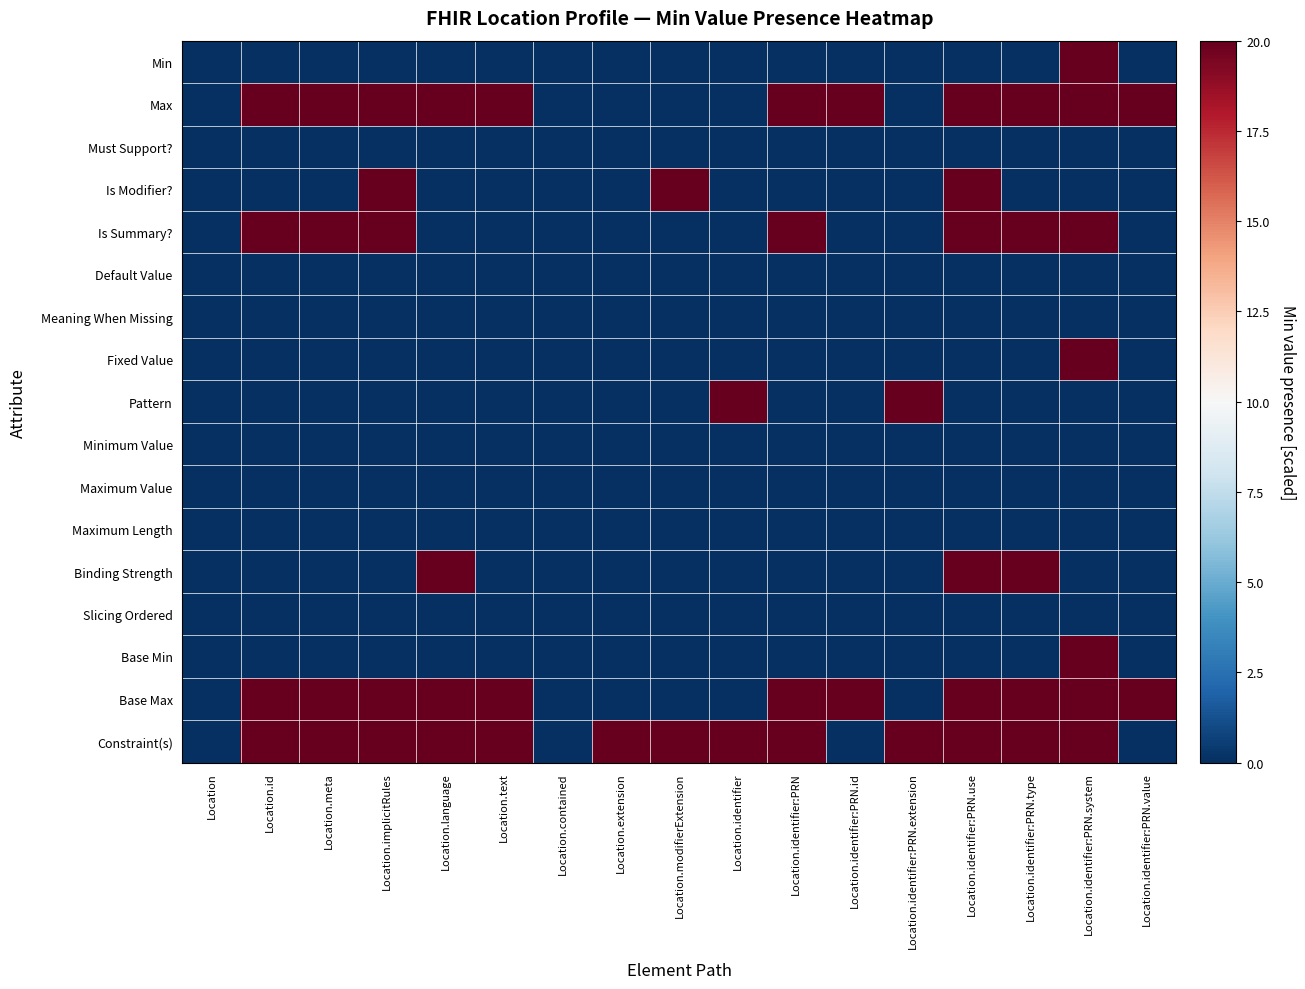

Reading right to left, list all the values displayed in this chart.

Min: Location.identifier:PRN.value=0	Location.identifier:PRN.system=20	Location.identifier:PRN.type=0	Location.identifier:PRN.use=0	Location.identifier:PRN.extension=0	Location.identifier:PRN.id=0	Location.identifier:PRN=0	Location.identifier=0	Location.modifierExtension=0	Location.extension=0	Location.contained=0	Location.text=0	Location.language=0	Location.implicitRules=0	Location.meta=0	Location.id=0	Location=0
Max: Location.identifier:PRN.value=20	Location.identifier:PRN.system=20	Location.identifier:PRN.type=20	Location.identifier:PRN.use=20	Location.identifier:PRN.extension=0	Location.identifier:PRN.id=20	Location.identifier:PRN=20	Location.identifier=0	Location.modifierExtension=0	Location.extension=0	Location.contained=0	Location.text=20	Location.language=20	Location.implicitRules=20	Location.meta=20	Location.id=20	Location=0
Must Support?: Location.identifier:PRN.value=0	Location.identifier:PRN.system=0	Location.identifier:PRN.type=0	Location.identifier:PRN.use=0	Location.identifier:PRN.extension=0	Location.identifier:PRN.id=0	Location.identifier:PRN=0	Location.identifier=0	Location.modifierExtension=0	Location.extension=0	Location.contained=0	Location.text=0	Location.language=0	Location.implicitRules=0	Location.meta=0	Location.id=0	Location=0
Is Modifier?: Location.identifier:PRN.value=0	Location.identifier:PRN.system=0	Location.identifier:PRN.type=0	Location.identifier:PRN.use=20	Location.identifier:PRN.extension=0	Location.identifier:PRN.id=0	Location.identifier:PRN=0	Location.identifier=0	Location.modifierExtension=20	Location.extension=0	Location.contained=0	Location.text=0	Location.language=0	Location.implicitRules=20	Location.meta=0	Location.id=0	Location=0
Is Summary?: Location.identifier:PRN.value=0	Location.identifier:PRN.system=20	Location.identifier:PRN.type=20	Location.identifier:PRN.use=20	Location.identifier:PRN.extension=0	Location.identifier:PRN.id=0	Location.identifier:PRN=20	Location.identifier=0	Location.modifierExtension=0	Location.extension=0	Location.contained=0	Location.text=0	Location.language=0	Location.implicitRules=20	Location.meta=20	Location.id=20	Location=0
Default Value: Location.identifier:PRN.value=0	Location.identifier:PRN.system=0	Location.identifier:PRN.type=0	Location.identifier:PRN.use=0	Location.identifier:PRN.extension=0	Location.identifier:PRN.id=0	Location.identifier:PRN=0	Location.identifier=0	Location.modifierExtension=0	Location.extension=0	Location.contained=0	Location.text=0	Location.language=0	Location.implicitRules=0	Location.meta=0	Location.id=0	Location=0
Meaning When Missing: Location.identifier:PRN.value=0	Location.identifier:PRN.system=0	Location.identifier:PRN.type=0	Location.identifier:PRN.use=0	Location.identifier:PRN.extension=0	Location.identifier:PRN.id=0	Location.identifier:PRN=0	Location.identifier=0	Location.modifierExtension=0	Location.extension=0	Location.contained=0	Location.text=0	Location.language=0	Location.implicitRules=0	Location.meta=0	Location.id=0	Location=0
Fixed Value: Location.identifier:PRN.value=0	Location.identifier:PRN.system=20	Location.identifier:PRN.type=0	Location.identifier:PRN.use=0	Location.identifier:PRN.extension=0	Location.identifier:PRN.id=0	Location.identifier:PRN=0	Location.identifier=0	Location.modifierExtension=0	Location.extension=0	Location.contained=0	Location.text=0	Location.language=0	Location.implicitRules=0	Location.meta=0	Location.id=0	Location=0
Pattern: Location.identifier:PRN.value=0	Location.identifier:PRN.system=0	Location.identifier:PRN.type=0	Location.identifier:PRN.use=0	Location.identifier:PRN.extension=20	Location.identifier:PRN.id=0	Location.identifier:PRN=0	Location.identifier=20	Location.modifierExtension=0	Location.extension=0	Location.contained=0	Location.text=0	Location.language=0	Location.implicitRules=0	Location.meta=0	Location.id=0	Location=0
Minimum Value: Location.identifier:PRN.value=0	Location.identifier:PRN.system=0	Location.identifier:PRN.type=0	Location.identifier:PRN.use=0	Location.identifier:PRN.extension=0	Location.identifier:PRN.id=0	Location.identifier:PRN=0	Location.identifier=0	Location.modifierExtension=0	Location.extension=0	Location.contained=0	Location.text=0	Location.language=0	Location.implicitRules=0	Location.meta=0	Location.id=0	Location=0
Maximum Value: Location.identifier:PRN.value=0	Location.identifier:PRN.system=0	Location.identifier:PRN.type=0	Location.identifier:PRN.use=0	Location.identifier:PRN.extension=0	Location.identifier:PRN.id=0	Location.identifier:PRN=0	Location.identifier=0	Location.modifierExtension=0	Location.extension=0	Location.contained=0	Location.text=0	Location.language=0	Location.implicitRules=0	Location.meta=0	Location.id=0	Location=0
Maximum Length: Location.identifier:PRN.value=0	Location.identifier:PRN.system=0	Location.identifier:PRN.type=0	Location.identifier:PRN.use=0	Location.identifier:PRN.extension=0	Location.identifier:PRN.id=0	Location.identifier:PRN=0	Location.identifier=0	Location.modifierExtension=0	Location.extension=0	Location.contained=0	Location.text=0	Location.language=0	Location.implicitRules=0	Location.meta=0	Location.id=0	Location=0
Binding Strength: Location.identifier:PRN.value=0	Location.identifier:PRN.system=0	Location.identifier:PRN.type=20	Location.identifier:PRN.use=20	Location.identifier:PRN.extension=0	Location.identifier:PRN.id=0	Location.identifier:PRN=0	Location.identifier=0	Location.modifierExtension=0	Location.extension=0	Location.contained=0	Location.text=0	Location.language=20	Location.implicitRules=0	Location.meta=0	Location.id=0	Location=0
Slicing Ordered: Location.identifier:PRN.value=0	Location.identifier:PRN.system=0	Location.identifier:PRN.type=0	Location.identifier:PRN.use=0	Location.identifier:PRN.extension=0	Location.identifier:PRN.id=0	Location.identifier:PRN=0	Location.identifier=0	Location.modifierExtension=0	Location.extension=0	Location.contained=0	Location.text=0	Location.language=0	Location.implicitRules=0	Location.meta=0	Location.id=0	Location=0
Base Min: Location.identifier:PRN.value=0	Location.identifier:PRN.system=20	Location.identifier:PRN.type=0	Location.identifier:PRN.use=0	Location.identifier:PRN.extension=0	Location.identifier:PRN.id=0	Location.identifier:PRN=0	Location.identifier=0	Location.modifierExtension=0	Location.extension=0	Location.contained=0	Location.text=0	Location.language=0	Location.implicitRules=0	Location.meta=0	Location.id=0	Location=0
Base Max: Location.identifier:PRN.value=20	Location.identifier:PRN.system=20	Location.identifier:PRN.type=20	Location.identifier:PRN.use=20	Location.identifier:PRN.extension=0	Location.identifier:PRN.id=20	Location.identifier:PRN=20	Location.identifier=0	Location.modifierExtension=0	Location.extension=0	Location.contained=0	Location.text=20	Location.language=20	Location.implicitRules=20	Location.meta=20	Location.id=20	Location=0
Constraint(s): Location.identifier:PRN.value=0	Location.identifier:PRN.system=20	Location.identifier:PRN.type=20	Location.identifier:PRN.use=20	Location.identifier:PRN.extension=20	Location.identifier:PRN.id=0	Location.identifier:PRN=20	Location.identifier=20	Location.modifierExtension=20	Location.extension=20	Location.contained=0	Location.text=20	Location.language=20	Location.implicitRules=20	Location.meta=20	Location.id=20	Location=0